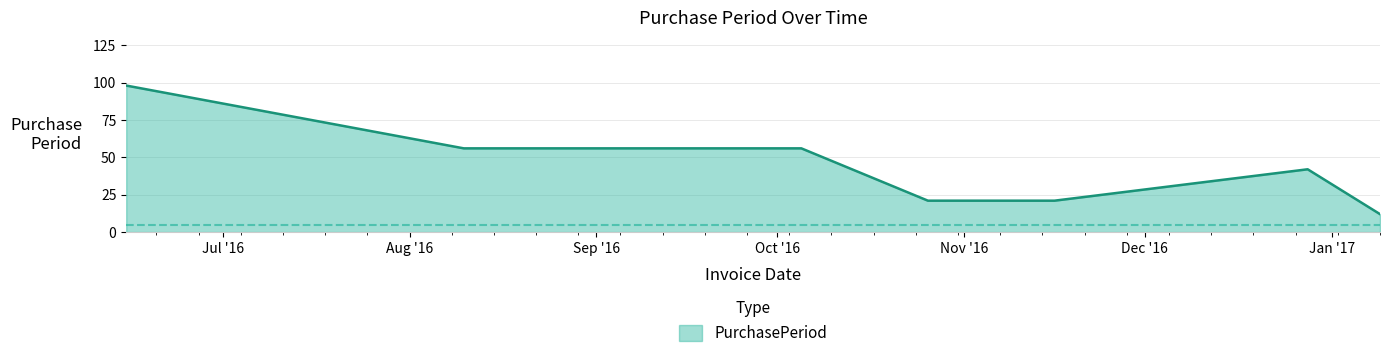

True or false: the data has more than 0 interior local peaks.

True